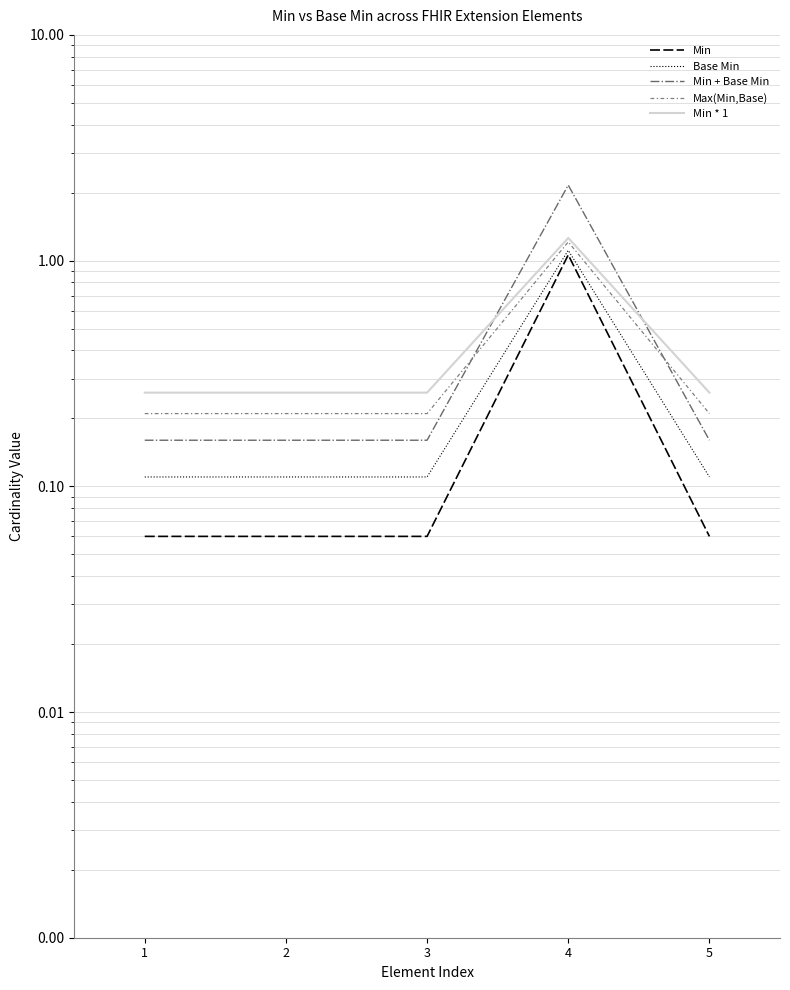

What is the value of the Min + Base Min point at the 5th from the left?

0.2